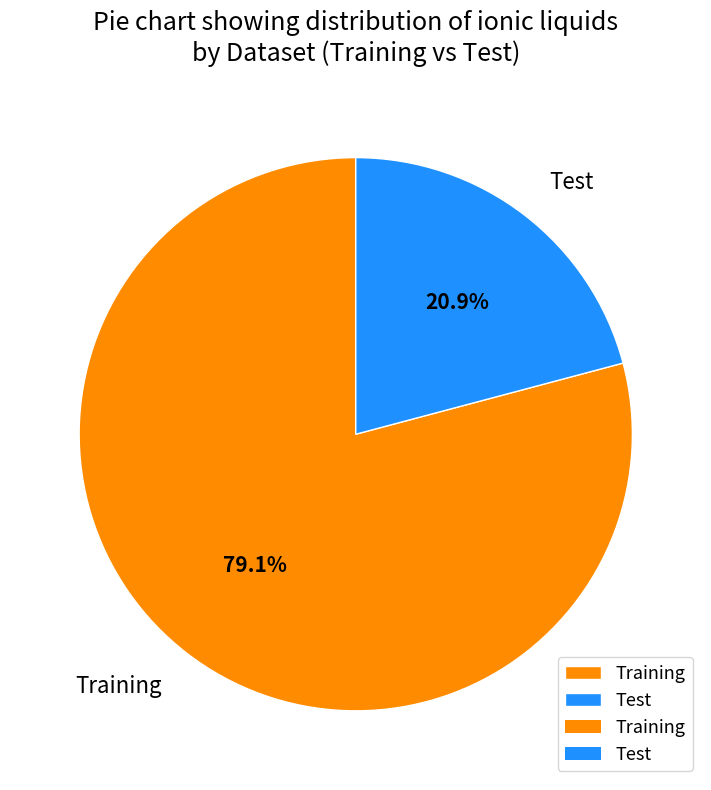

Do Training and Test together represent more than half of the pie?

Yes